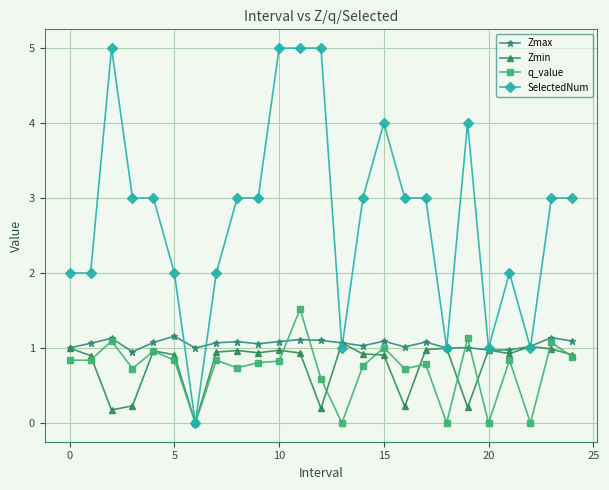

What is the value of the q_value point at the 12th from the left?

1.5